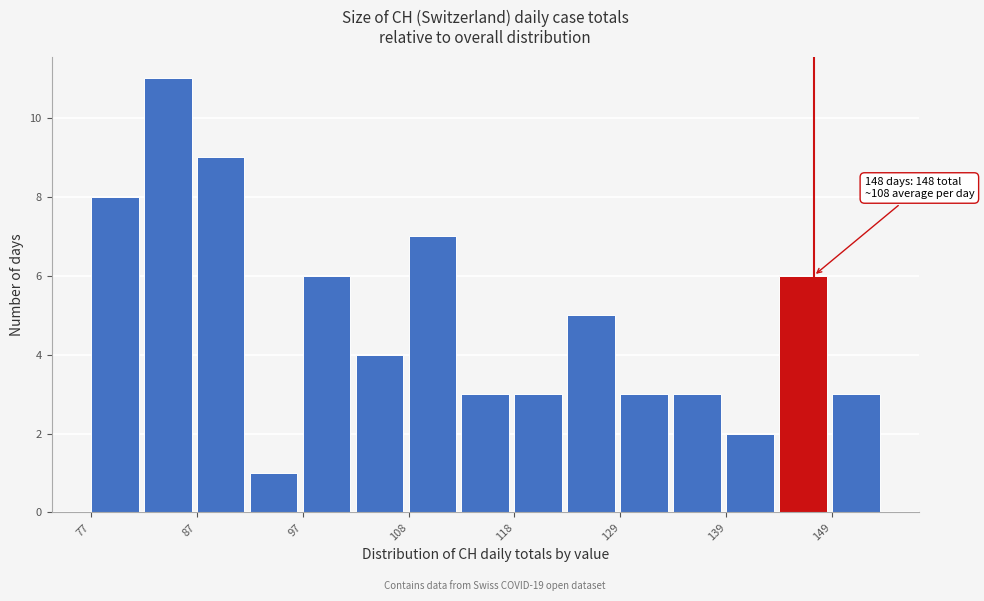

Around what value on the x-axis is the tallest bar? Give the approximate position of its centre, as read against the axis.

84